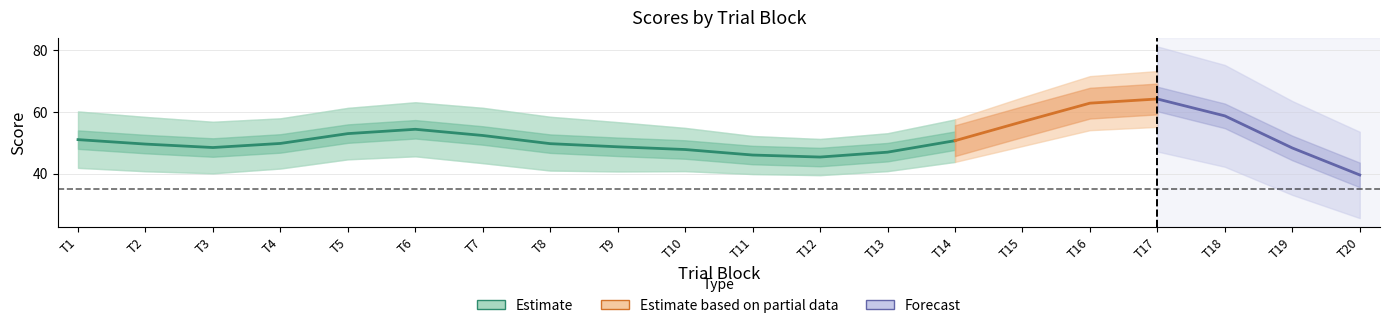

At which label does typicality first exceed 51?

1